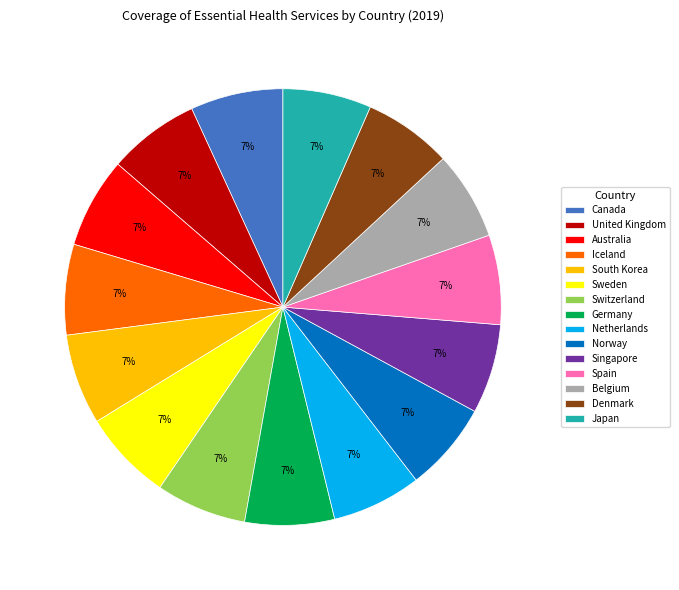

Is there a majority slice in this chart?

No